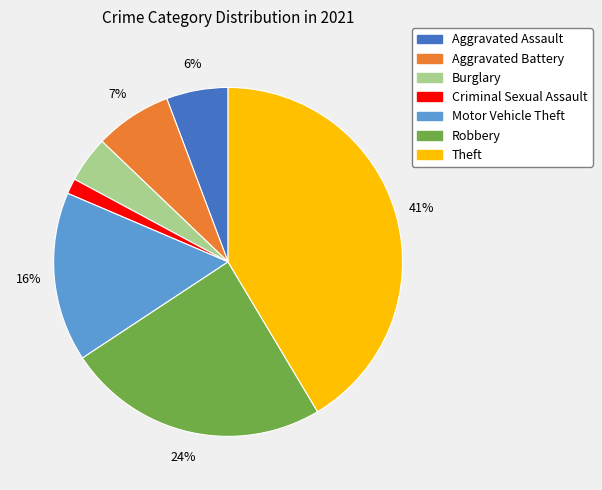

How many segments does this pie chart have?

7